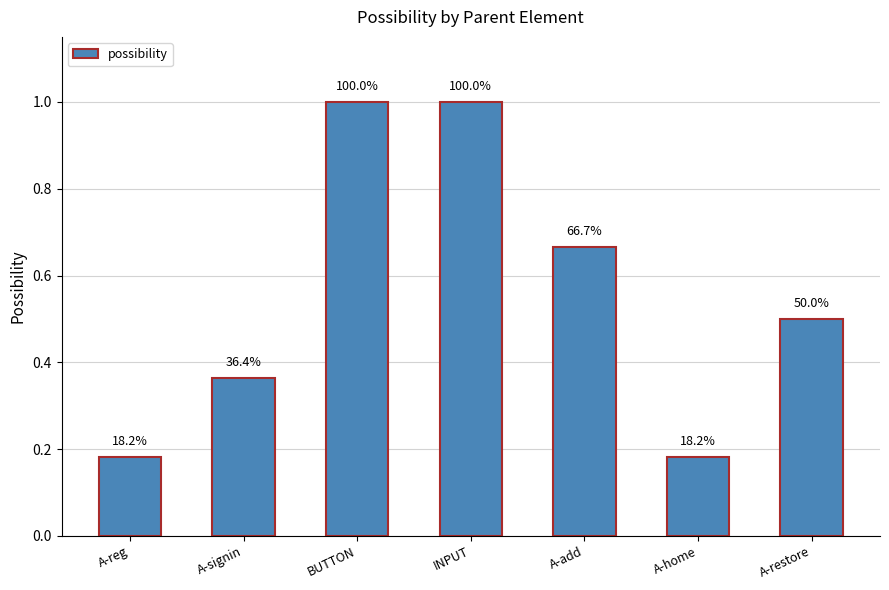

The value at BUTTON is 1.8. True or false?

False